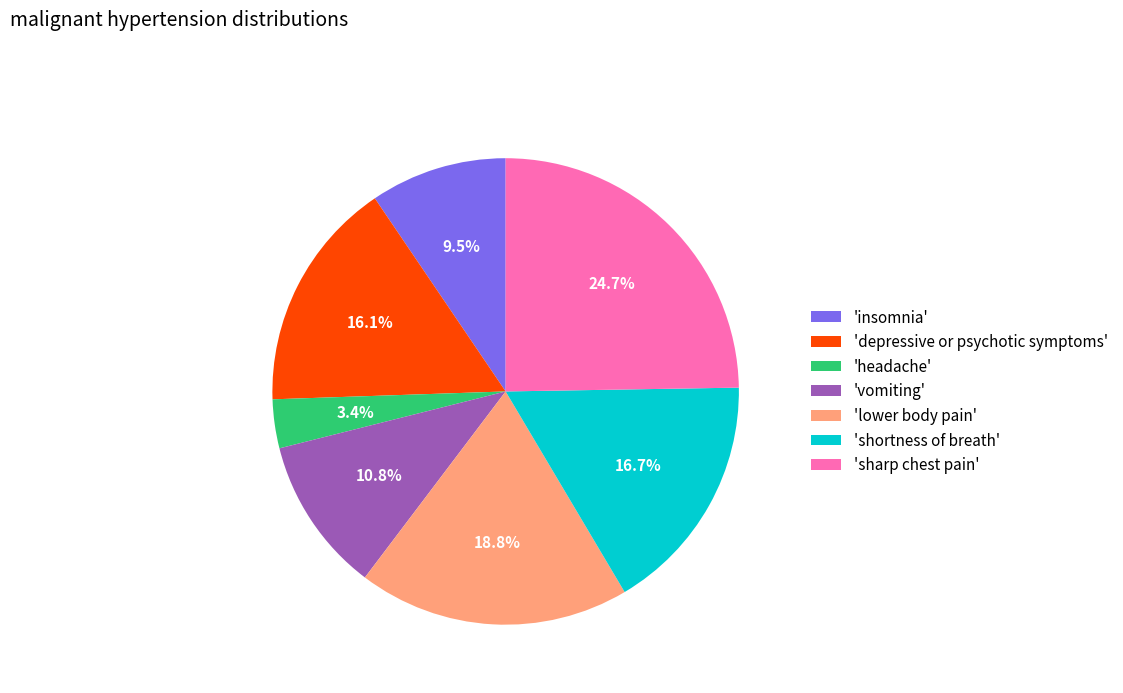

Count the number of slices in the pie.

7